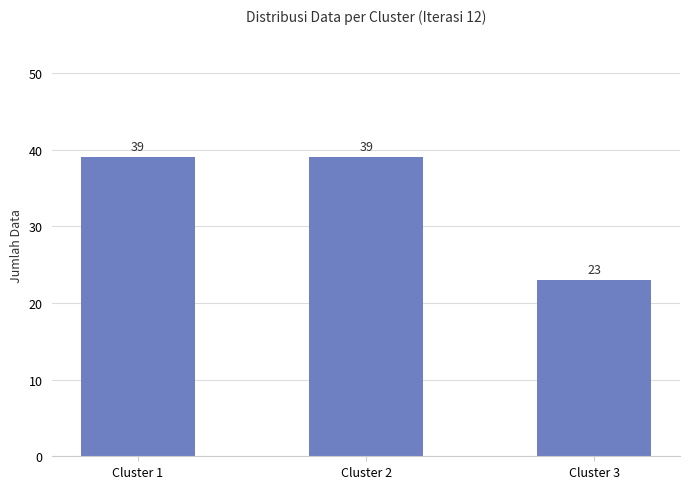

Reading left to right, list all the values displayed in this chart.

39	39	23